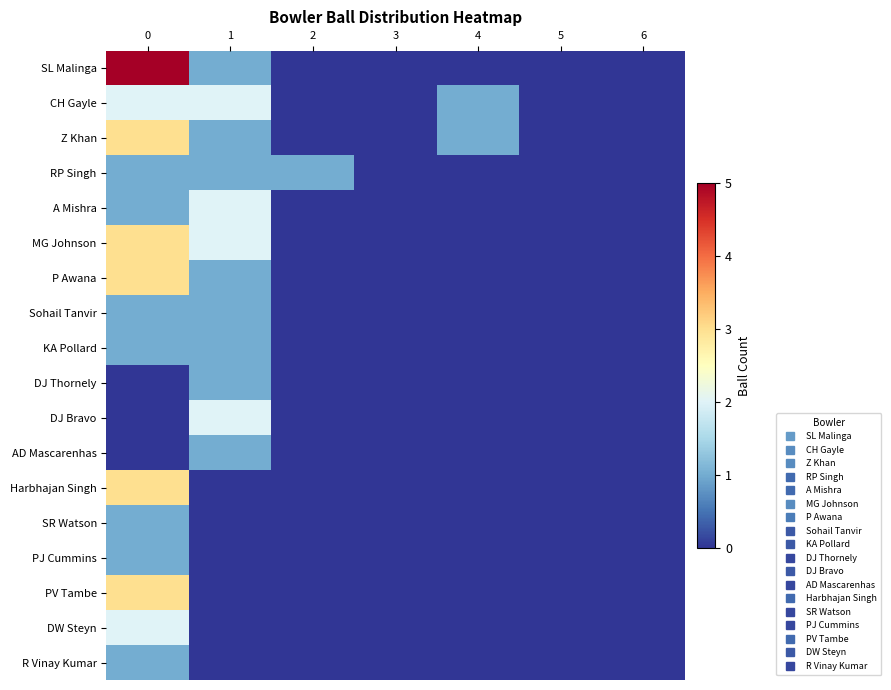

Which series has the largest range (max minus min)?

SL Malinga